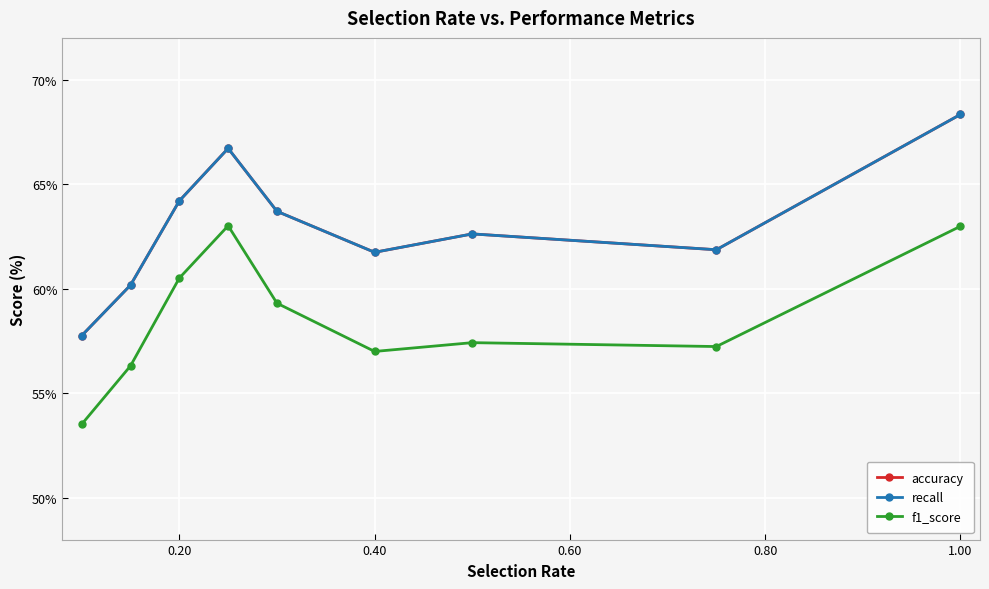

What is the value of the f1_score point at the 4th from the left?

63.0